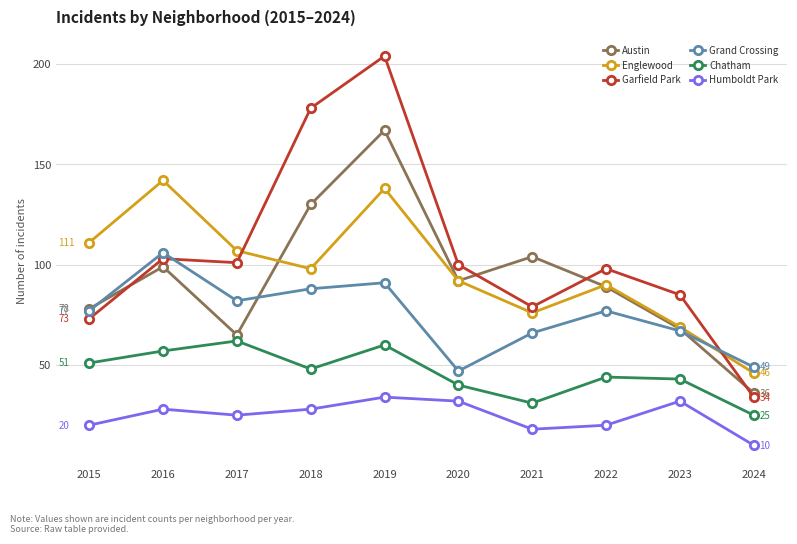

What is the spread (max minus min) of values at 2017?

82